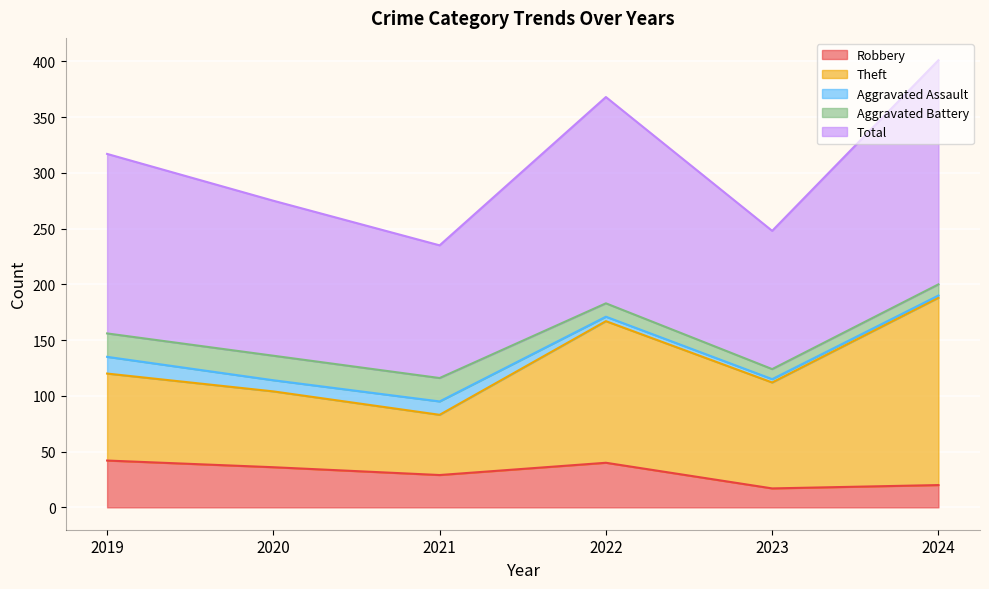

The Aggravated Battery series shows 10 at 2024. True or false?

True